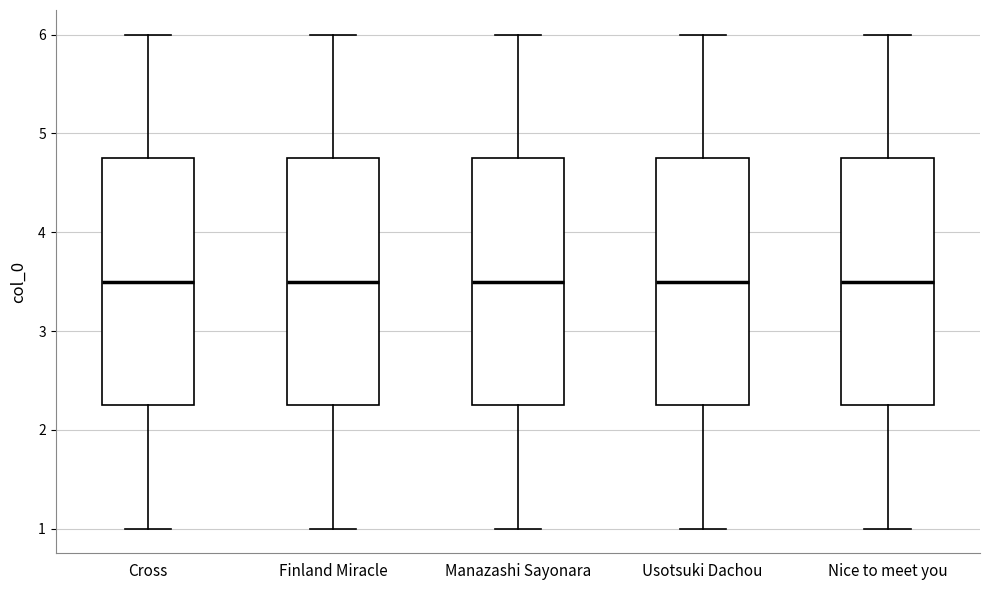

Where is the upper edge of the box for Nice to meet you on the y-axis? The values are not printed on the chart, so give them approximately, as read against the axis.

4.8